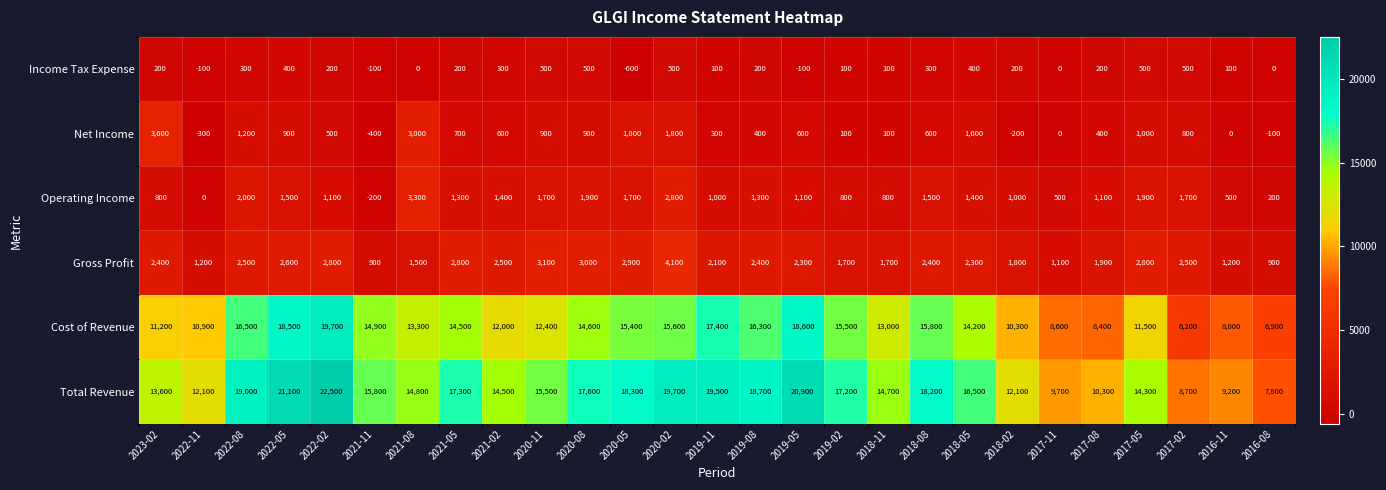

How many series are shown in this chart?

6